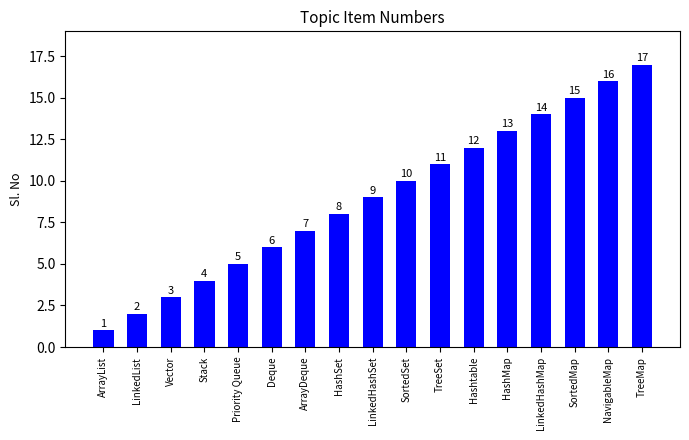

What is the label of the 14th bar from the right?

Stack